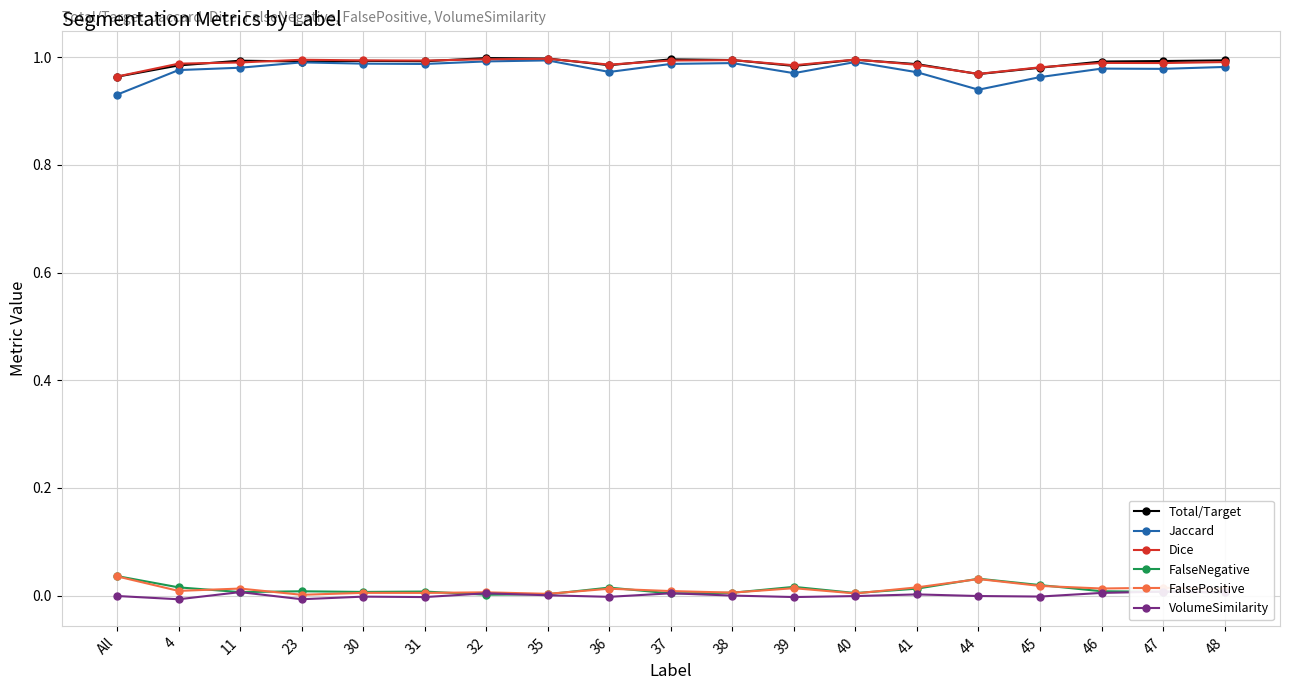

How many interior local valleys does the FalsePositive series have?

7